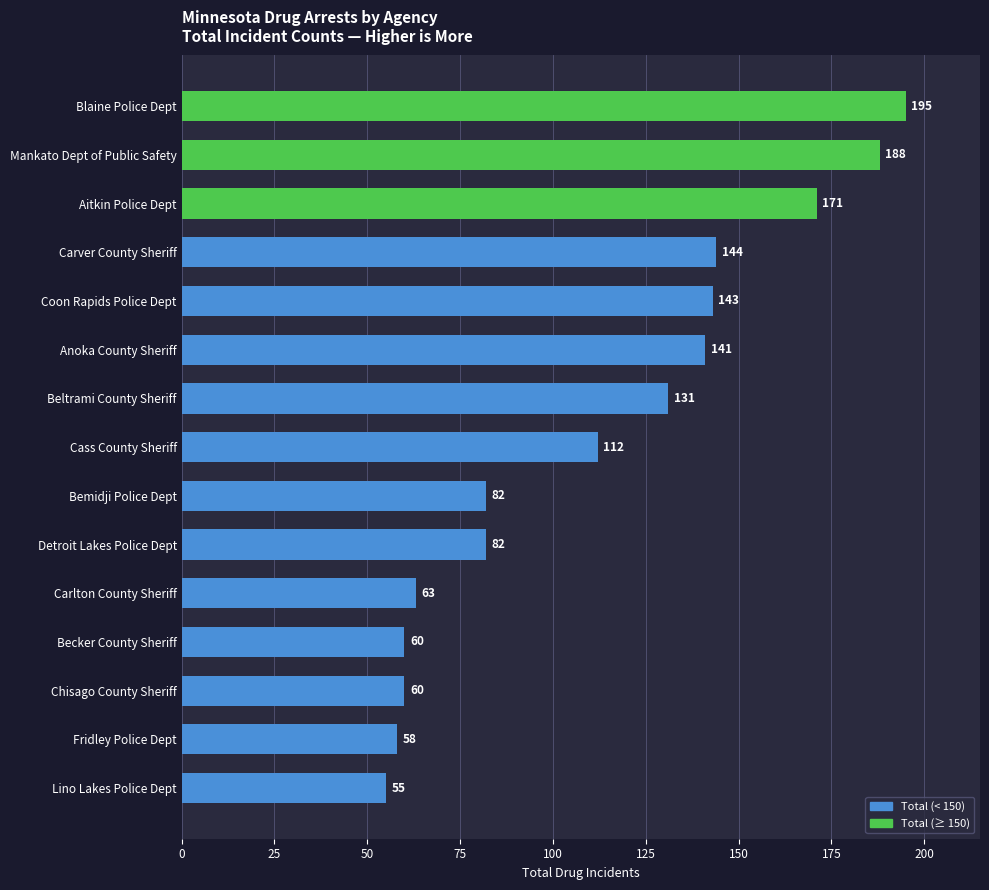

The value at Fridley Police Dept is 58. True or false?

True